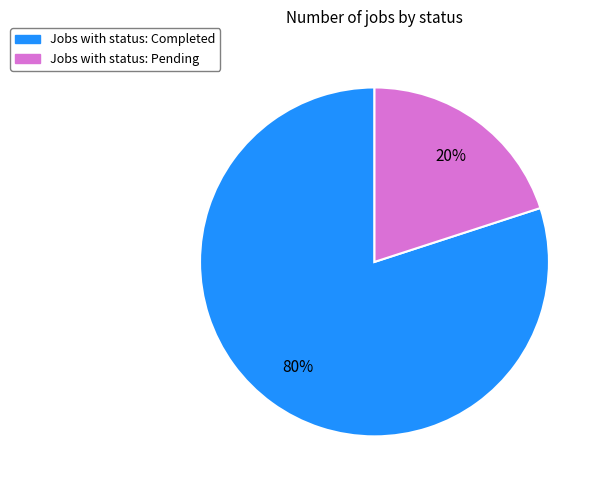

To the nearest percent, what is the difference between the largest and smallest slice percentages?

60%